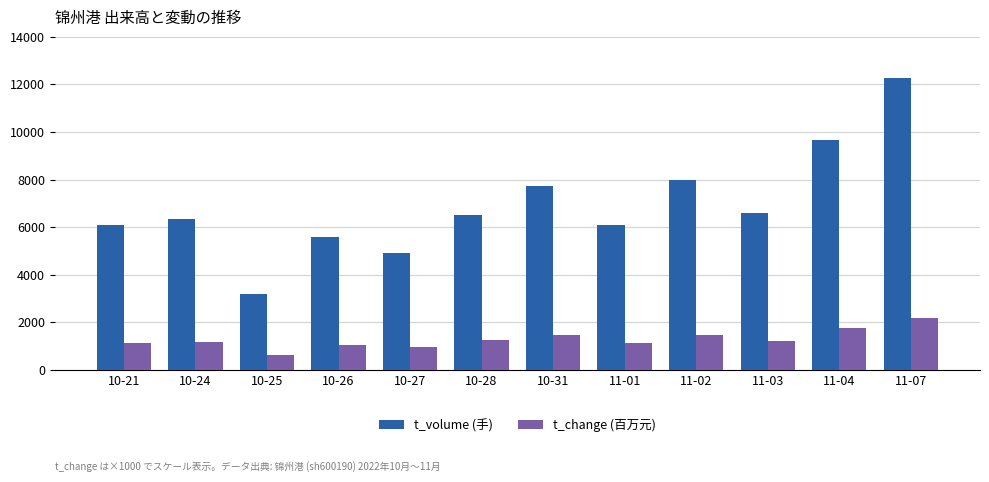

What is the difference between the second highest and minimum values in the t_change (百万元) series?

1140